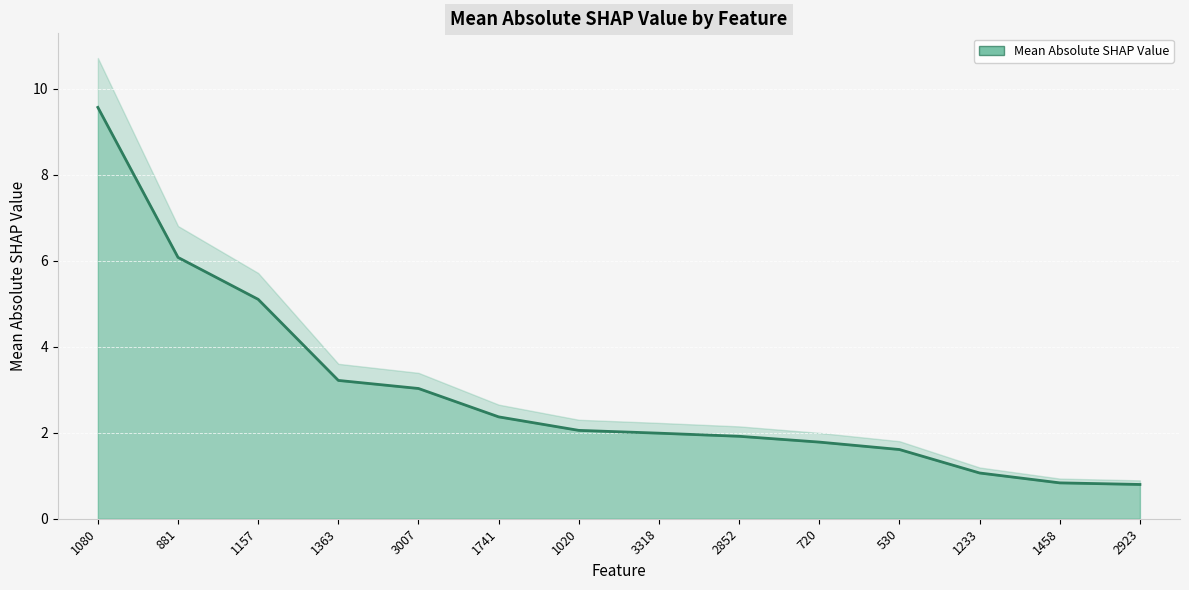

True or false: there are more than 0 points higher than both neighbors.

False